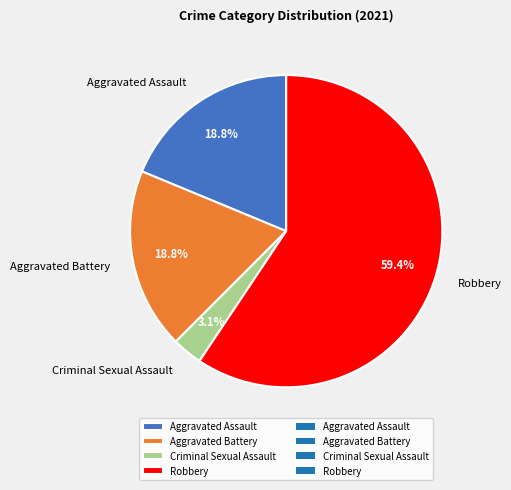

Which slice represents more than half of the pie?

Robbery